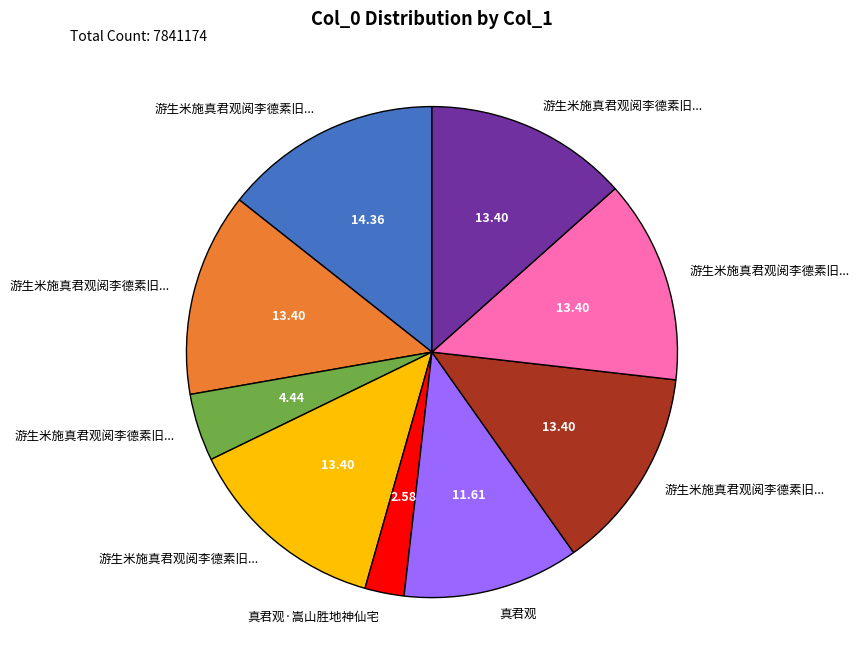

Count the number of slices in the pie.

9